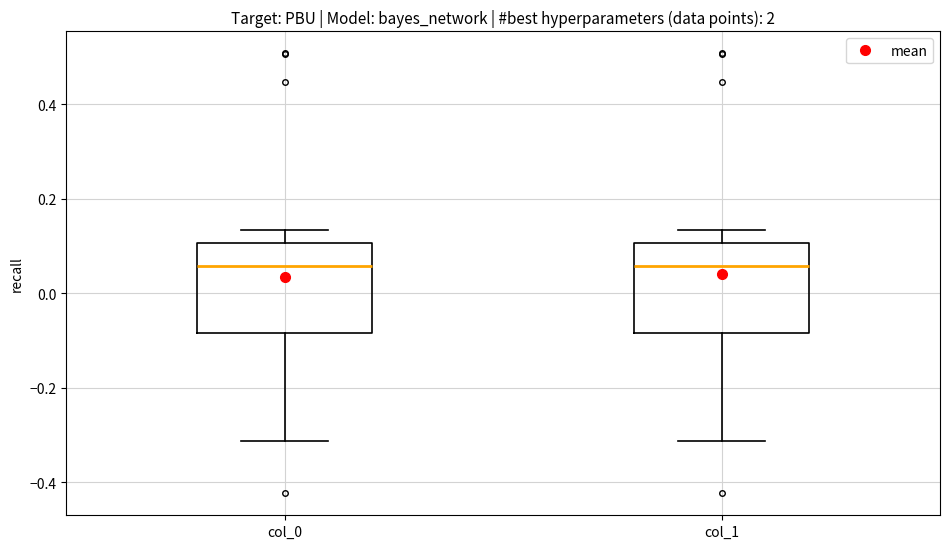

Reading left to right, read every box against the y-axis: the position of its median line, the range the box covers, and the ends of its whiskers. The values are not printed on the chart, so give them approximately, as read against the axis.

col_0: median 0.06, box -0.08 to 0.10, whiskers -0.32 to 0.14
col_1: median 0.06, box -0.08 to 0.10, whiskers -0.32 to 0.14